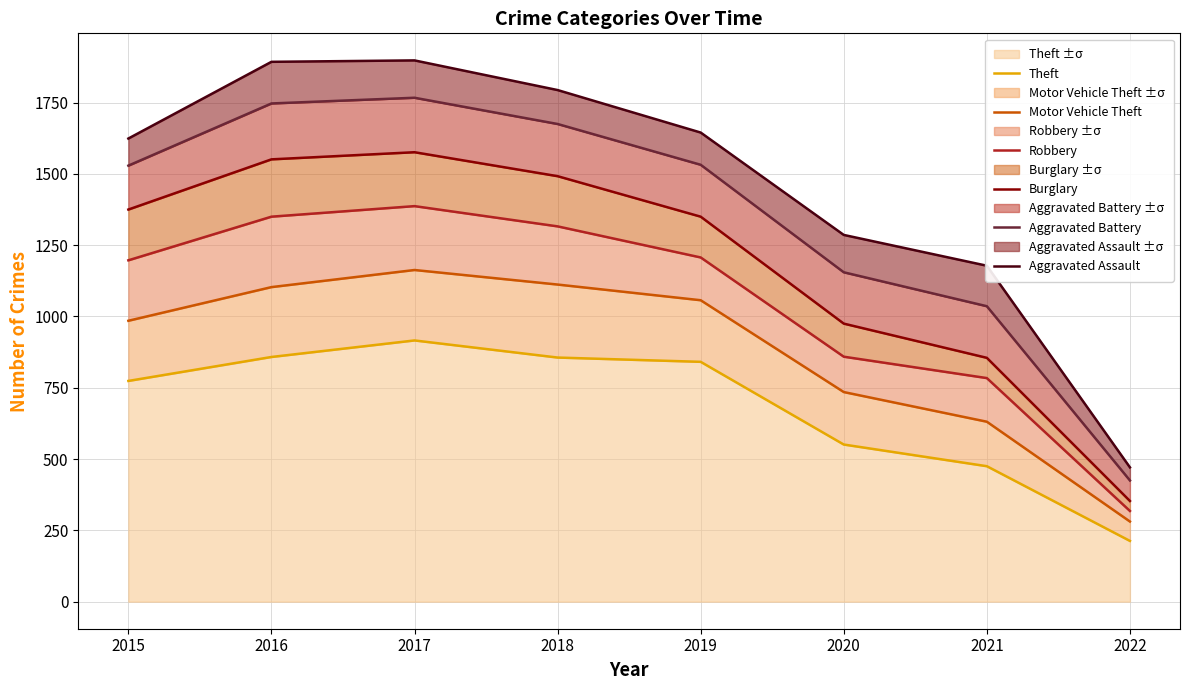

List the series in order of their peak value, lowest first.

Theft, Motor Vehicle Theft, Robbery, Burglary, Aggravated Battery, Aggravated Assault